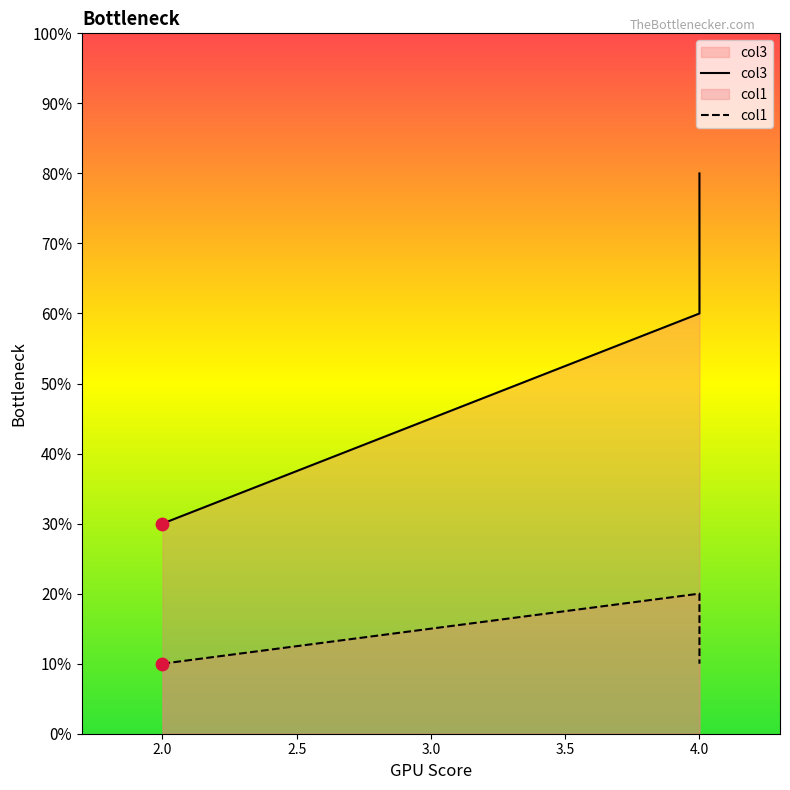

At which category is the sum across all series the highest?

4